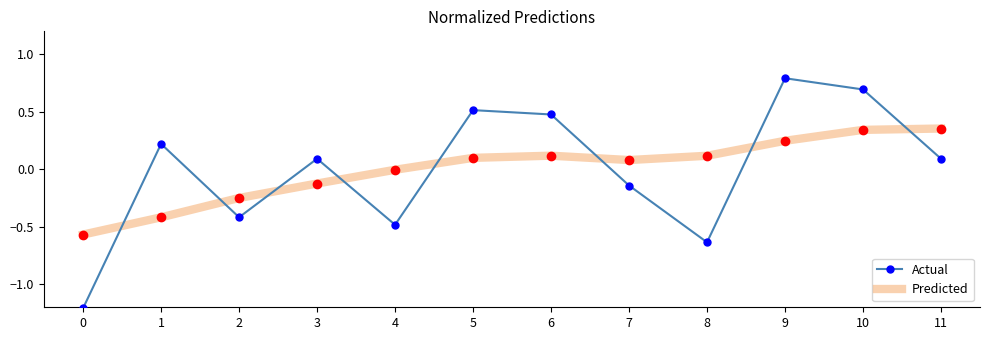

Where is Predicted nearest to the value 0?

4